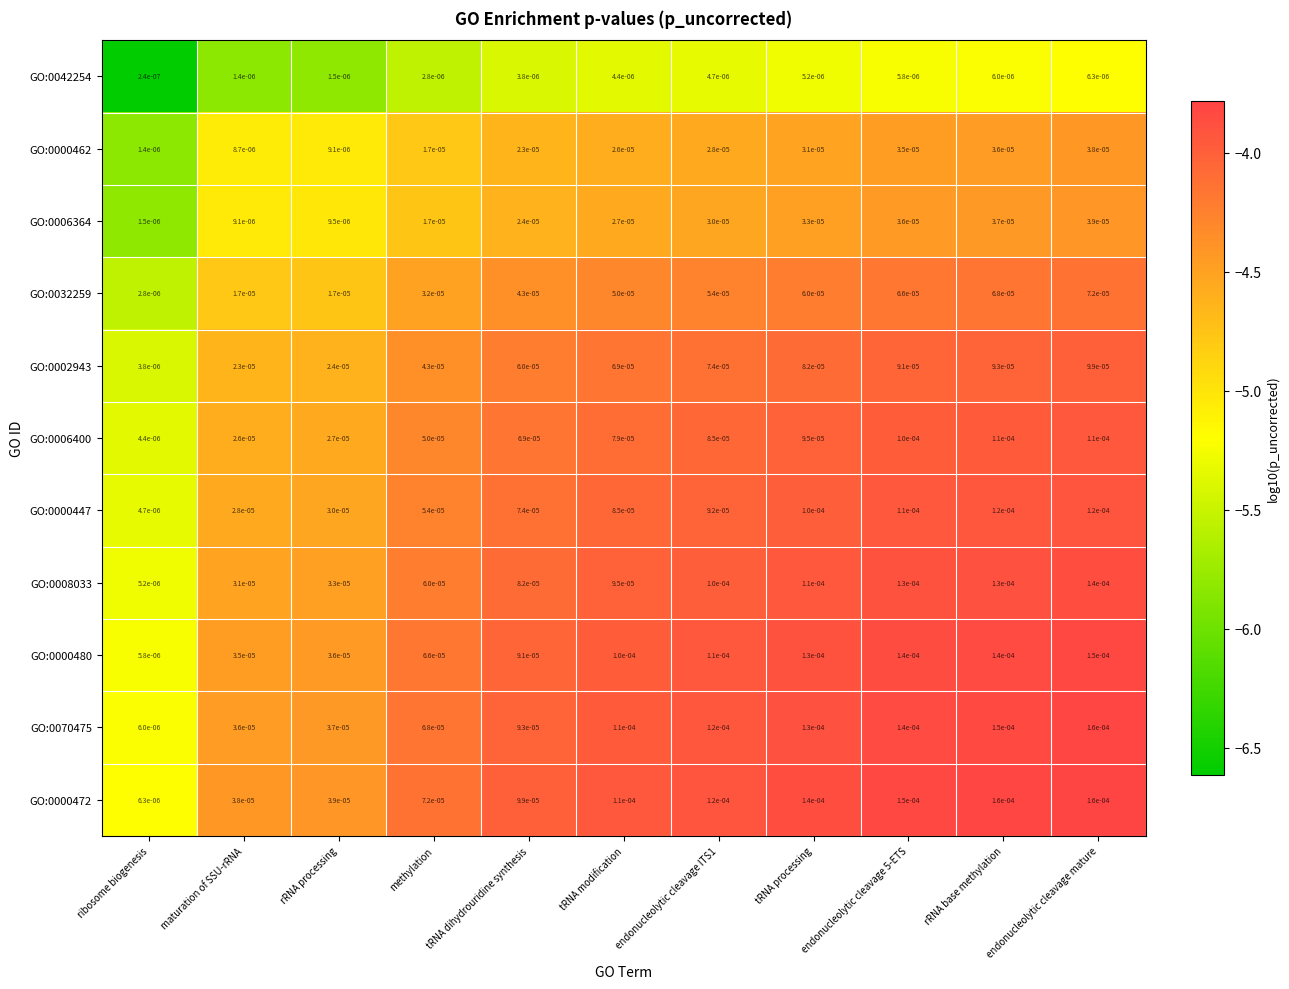

Is the value of GO:0042254 at methylation greater than the value of GO:0032259 at endonucleolytic cleavage mature?

No